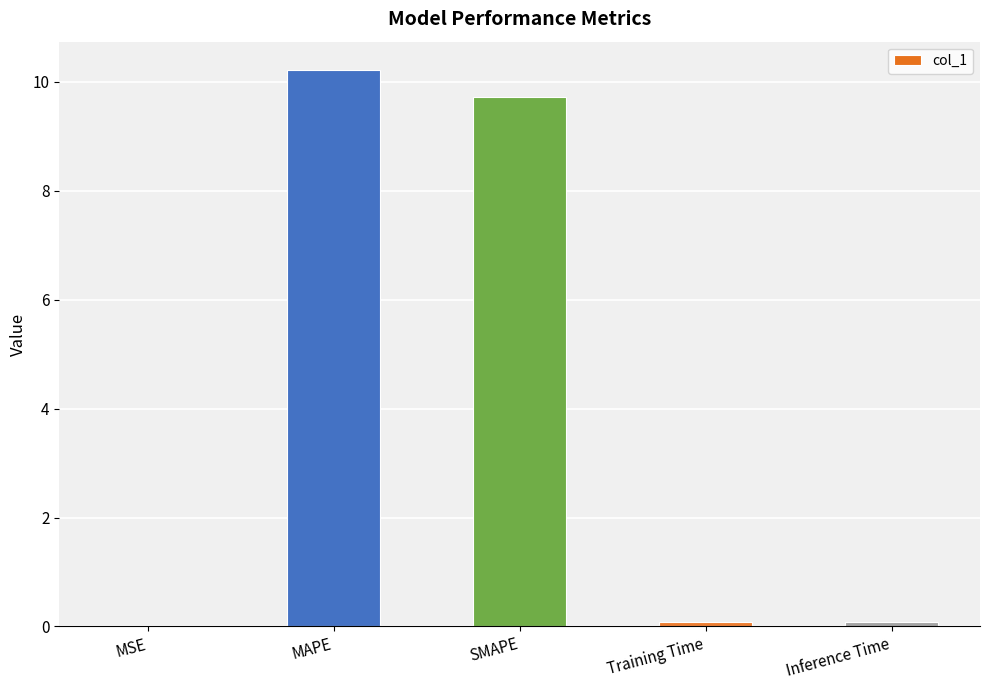

What value does the data have at MAPE?

10.2